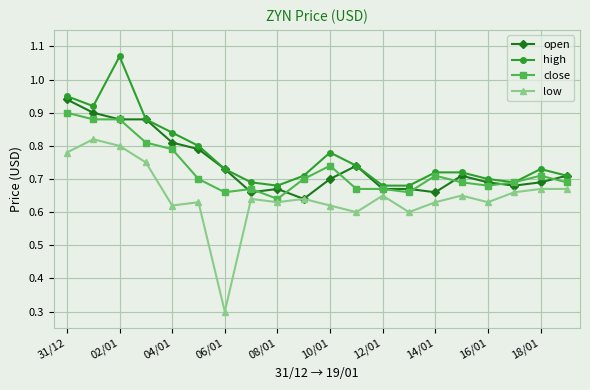

True or false: high and low intersect in this chart.

False